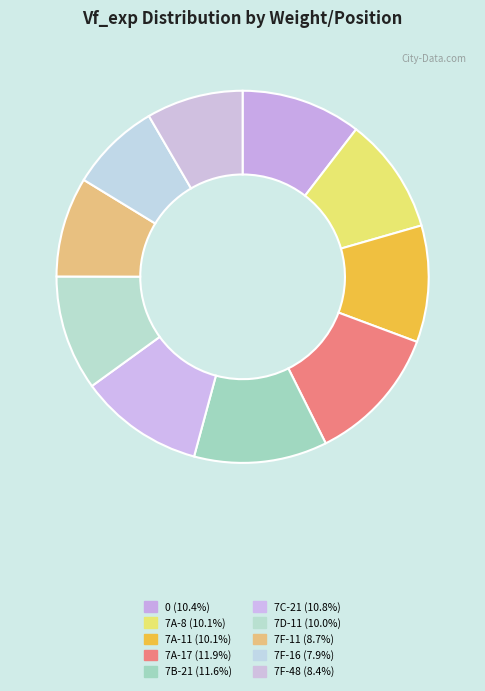

Count the number of slices in the pie.

10